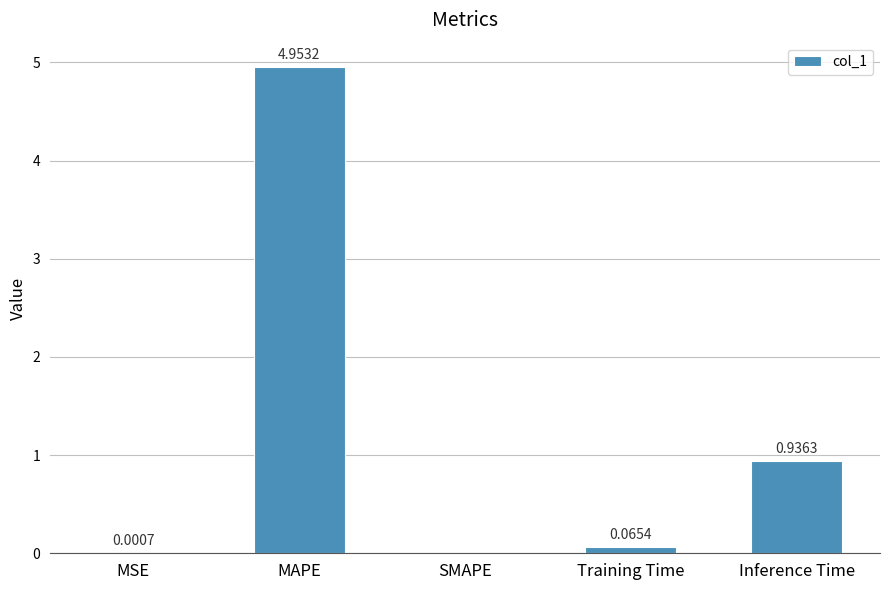

Is it true that the value at MSE is 0.0?

True